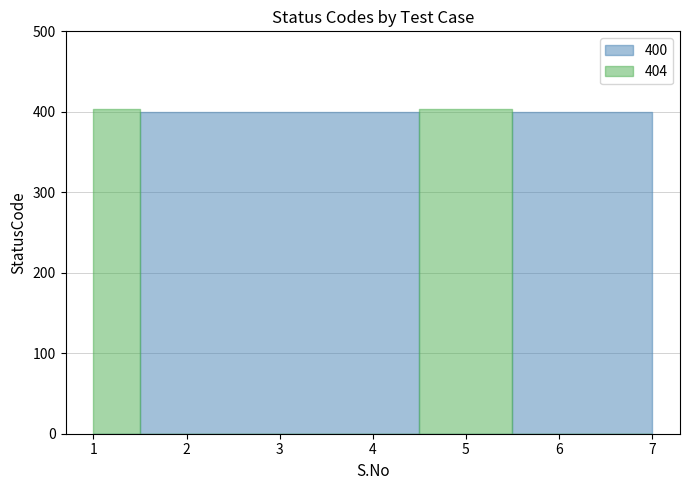

Reading left to right, extract all data points from this chart.

404	400	400	400	404	400	400